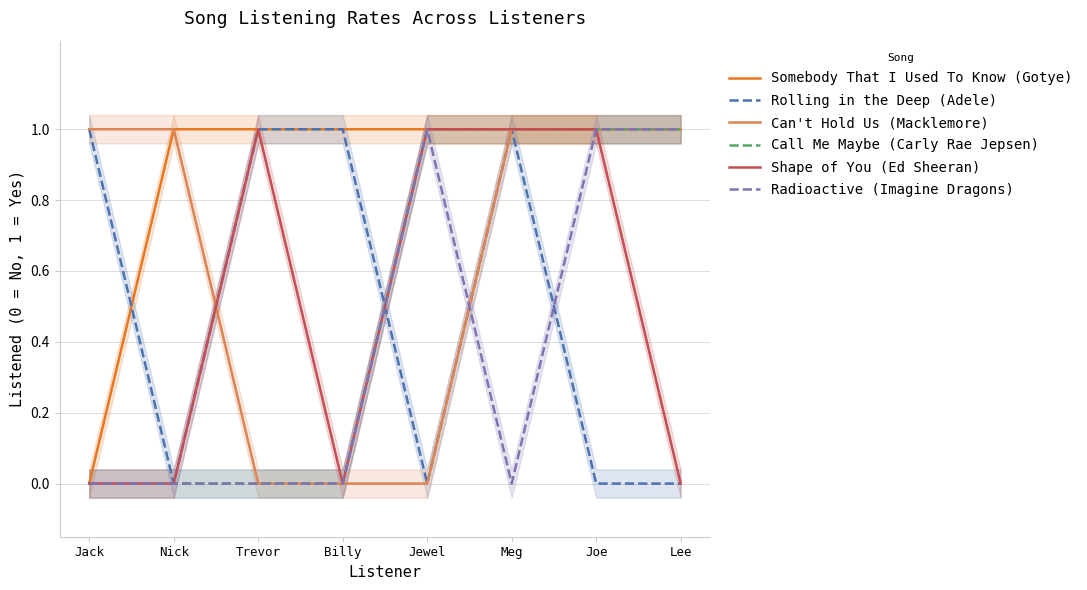

How many lines are shown in the chart?

6